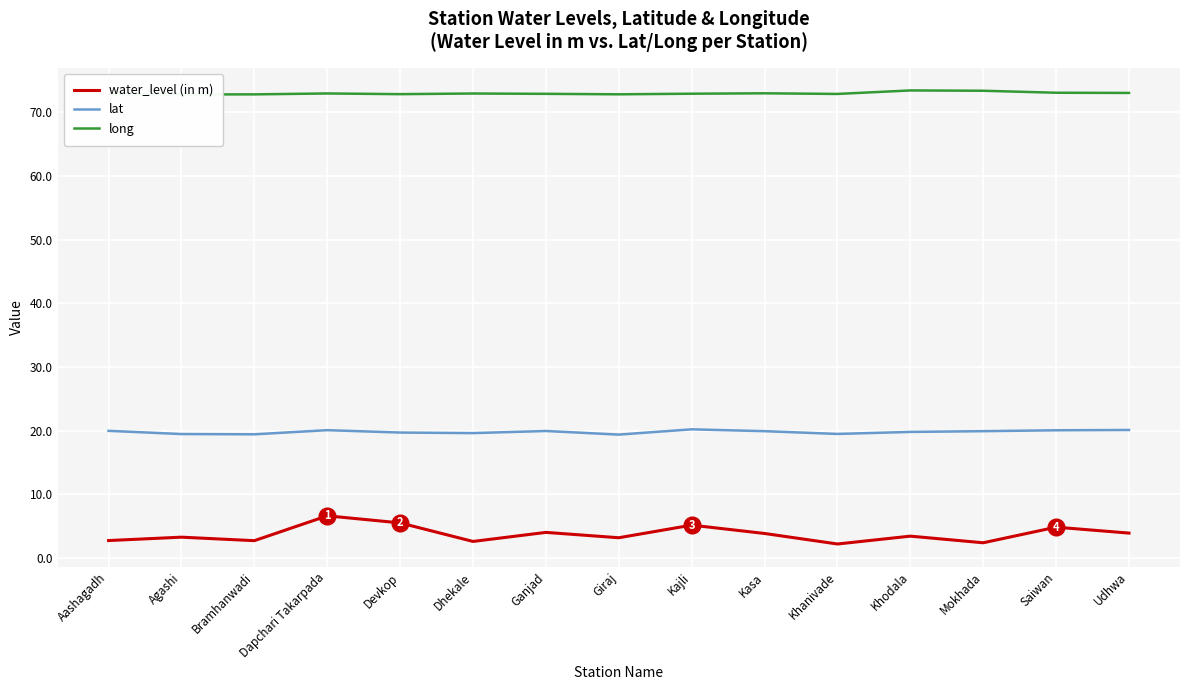

True or false: long has a value of 31.9 at Khodala.

False